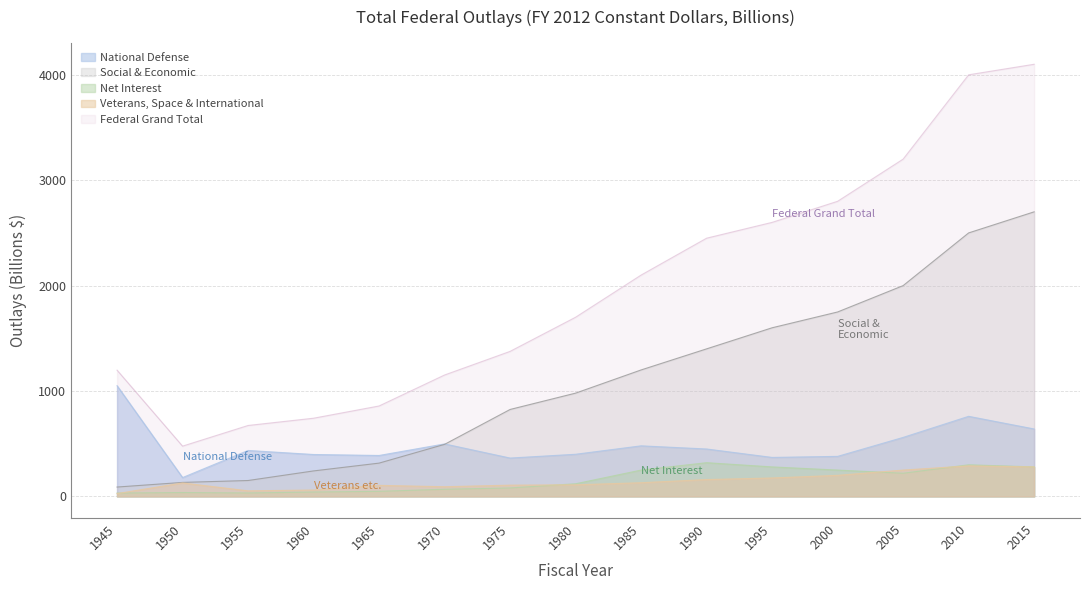

What are all the series names shown in the legend?

National Defense, Social & Economic, Net Interest, Veterans, Space & International, Federal Grand Total